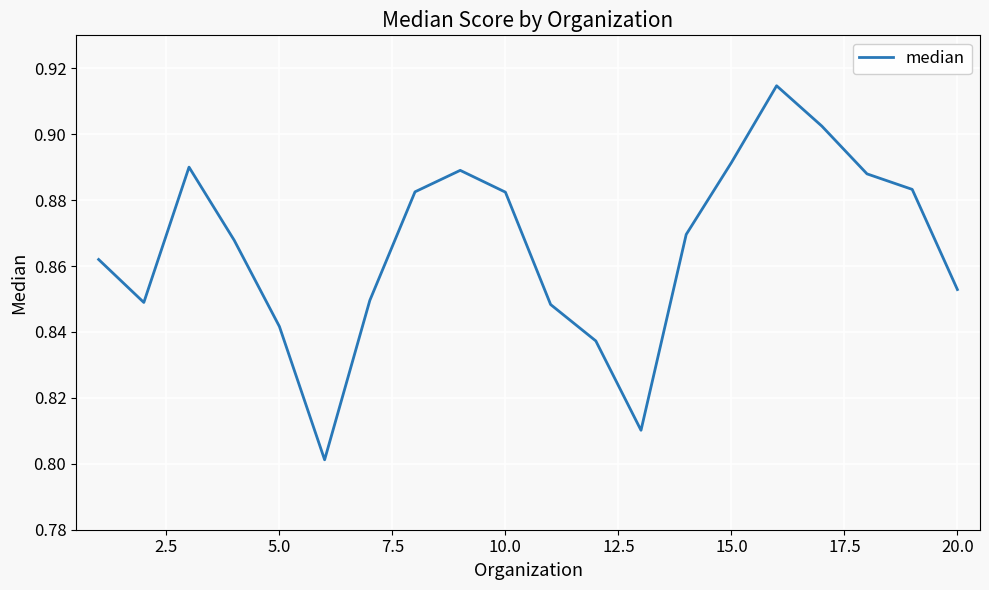

Is this an area chart (filled region under the line)?

No